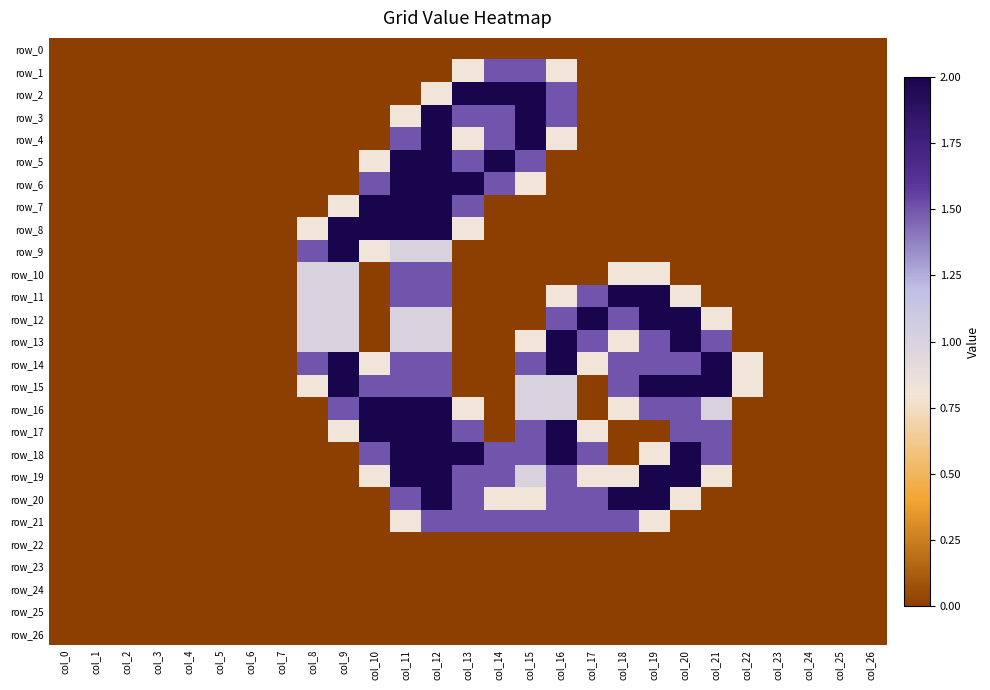

At which category is the sum across all series the highest?

col_12